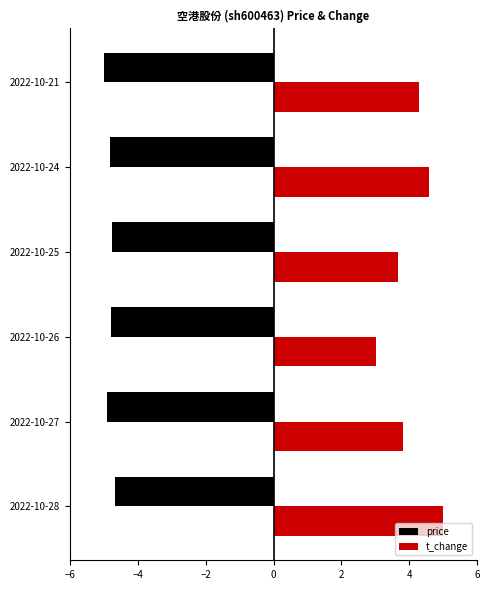

What is the difference between the maximum and minimum values in the t_change series?

2.0